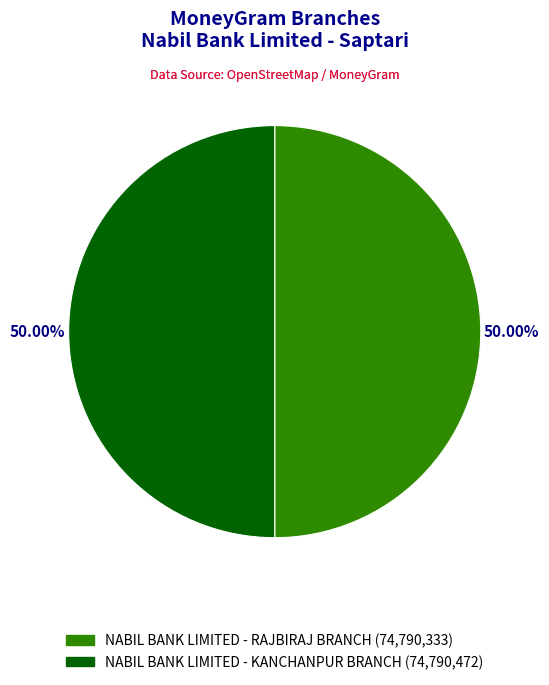

Count the number of slices in the pie.

2